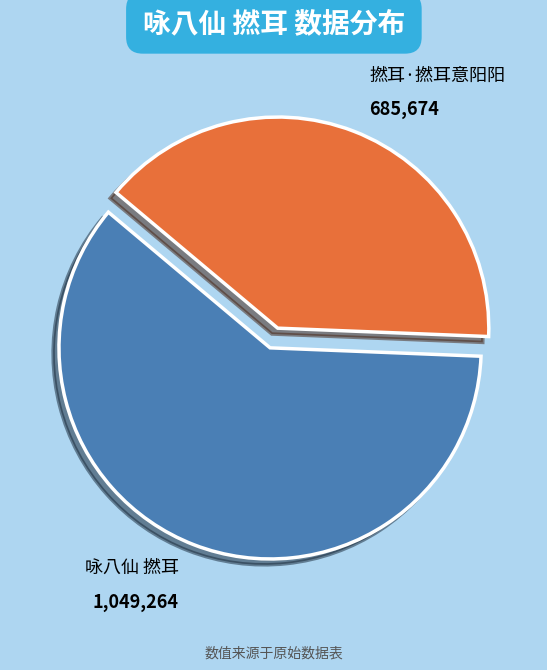

Does any single category account for the majority?

Yes